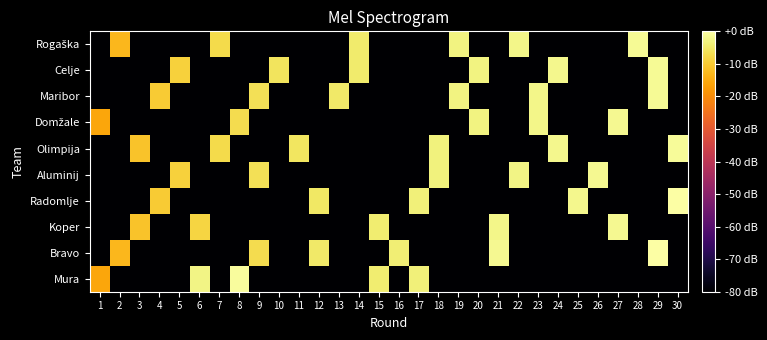

At 7, list the series in order from smallest to largest.

Mura, Bravo, Koper, Radomlje, Aluminij, Domžale, Maribor, Celje, Olimpija, Rogaška